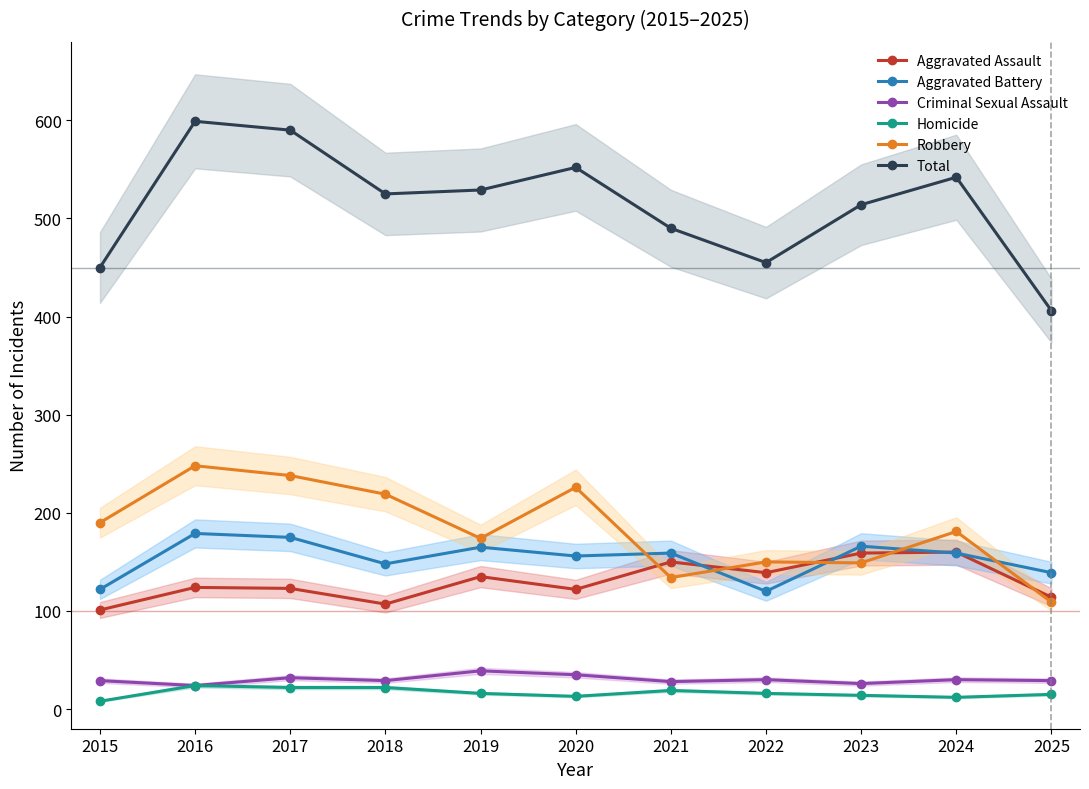

Reading right to left, transcribe all the data shown in this chart.

Aggravated Assault: 114	160	159	139	150	122	135	107	123	124	101
Aggravated Battery: 139	159	166	120	159	156	165	148	175	179	122
Criminal Sexual Assault: 29	30	26	30	28	35	39	29	32	24	29
Homicide: 15	12	14	16	19	13	16	22	22	24	8
Robbery: 109	181	149	150	134	226	174	219	238	248	190
Total: 406	542	514	455	490	552	529	525	590	599	450